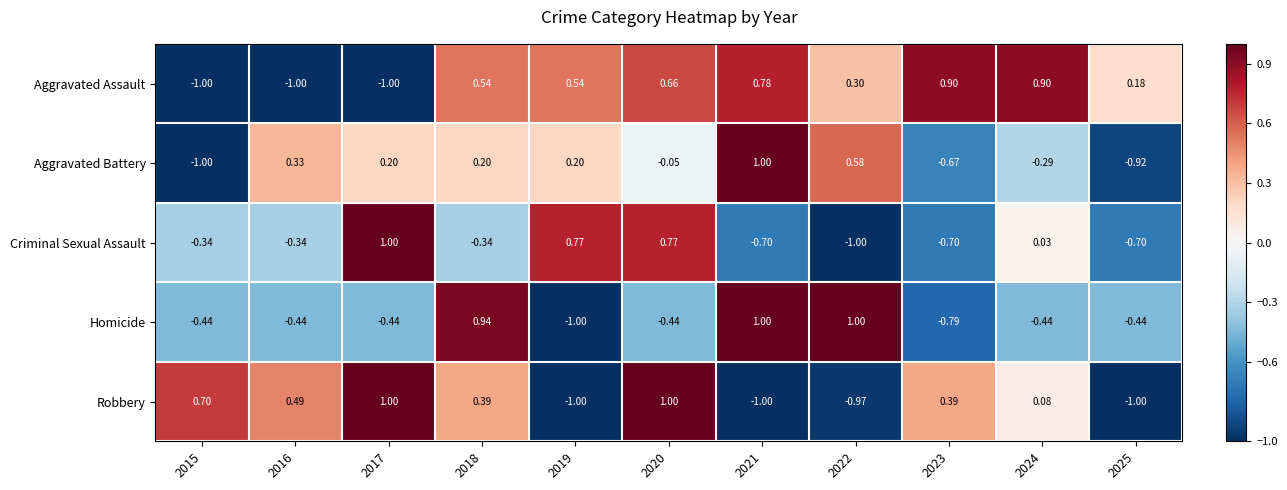

Between 2018 and 2020, which series saw the biggest shift?

Homicide